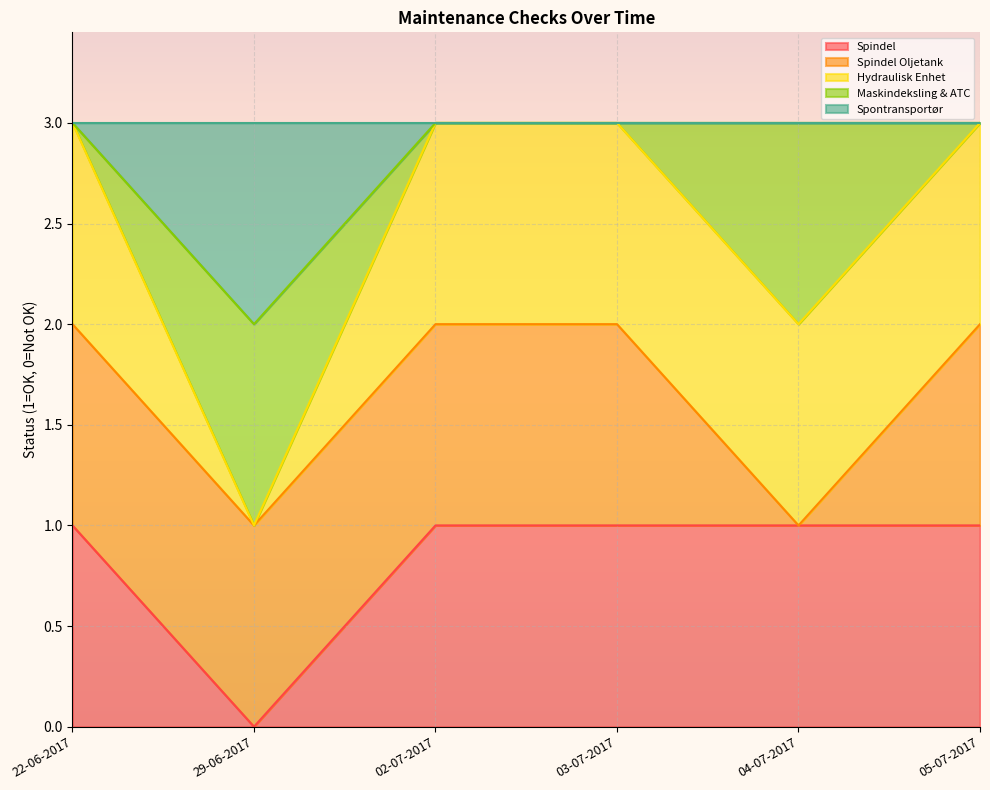

At which category is the sum across all series the highest?

22-06-2017